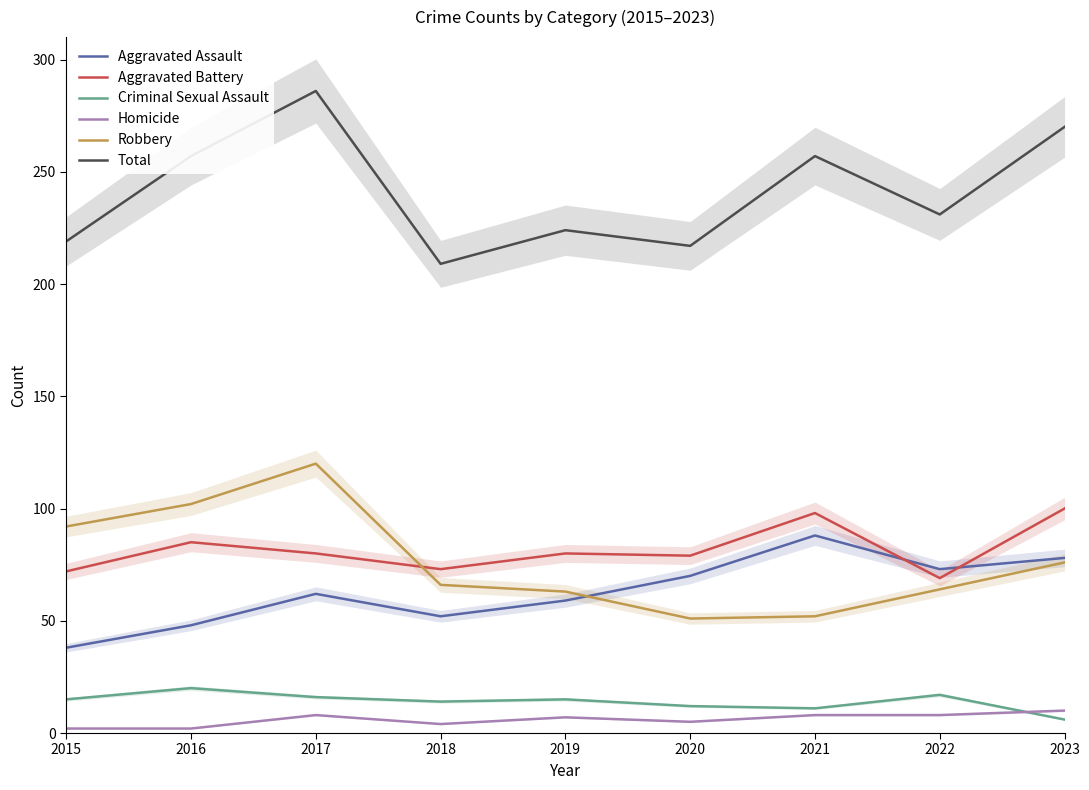

Which series changed the most between 2017 and 2018?

Total